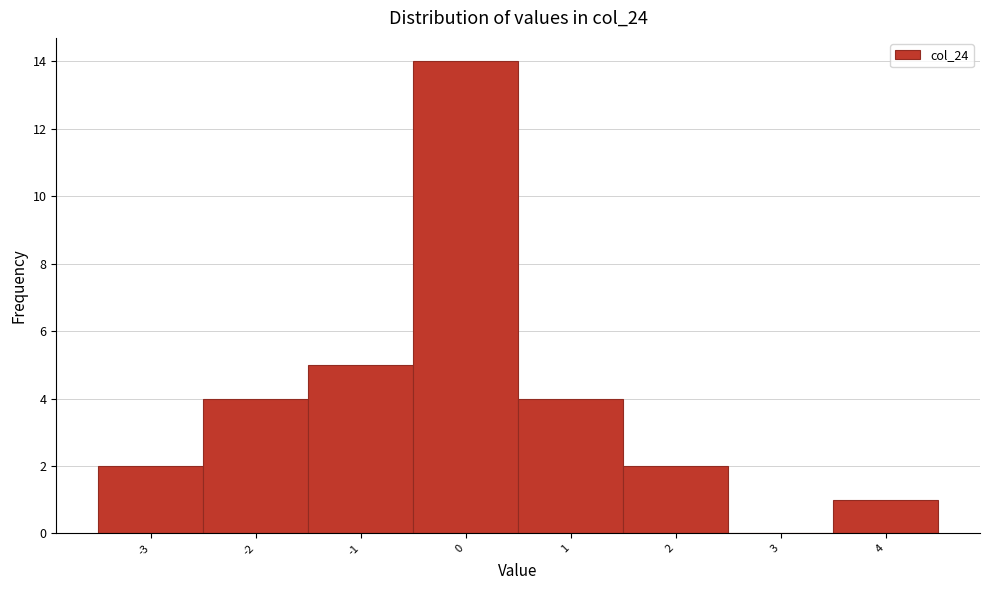

Reading left to right, transcribe this chart: for each bar, give the range it covers on the x-axis and its height. The values are not printed on the chart, so give them approximately, as read against the axis.

-3.5 to -2.5: 2
-2.5 to -1.5: 4
-1.5 to -0.5: 5
-0.5 to 0.5: 14
0.5 to 1.5: 4
1.5 to 2.5: 2
2.5 to 3.5: 0
3.5 to 4.5: 1